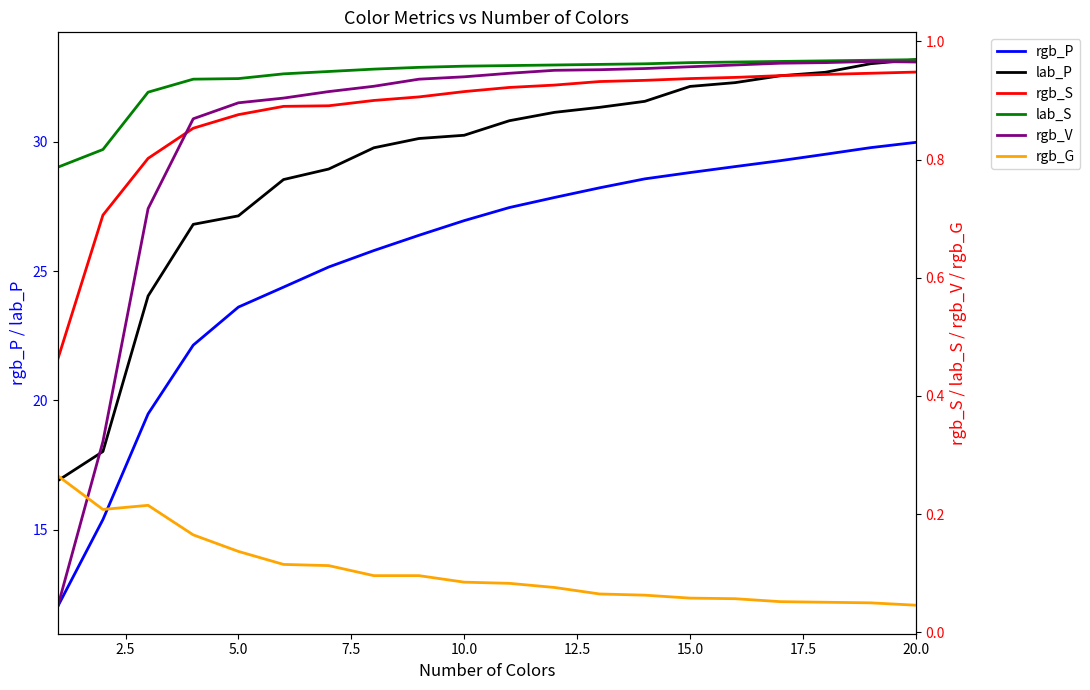

Is it true that lab_P equals 27.1 at 5.0?

True